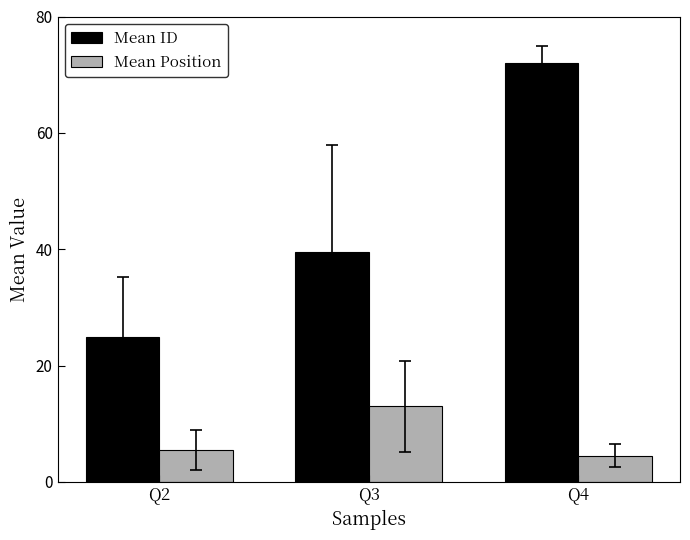

At Q4, list the series in order from smallest to largest.

Mean Position, Mean ID